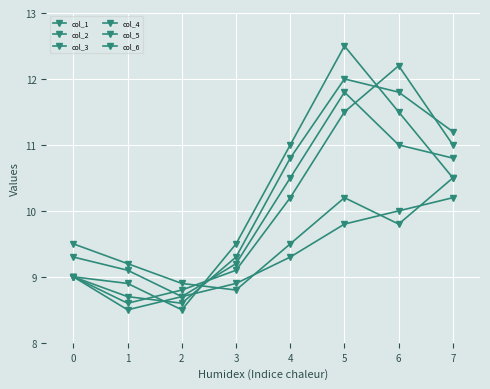

What is the difference between the maximum and minimum values in the col_1 series?

3.3